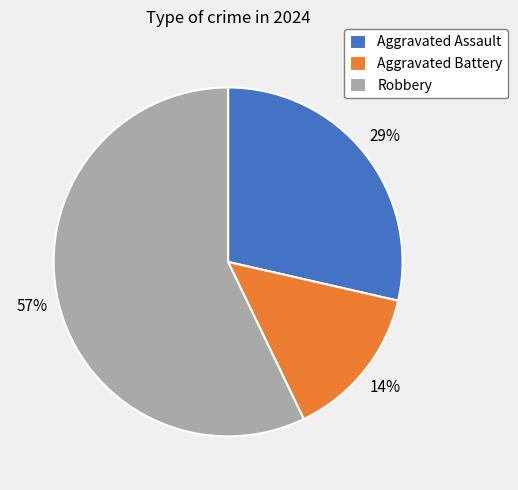

Which category has the smallest portion of the pie?

Aggravated Battery